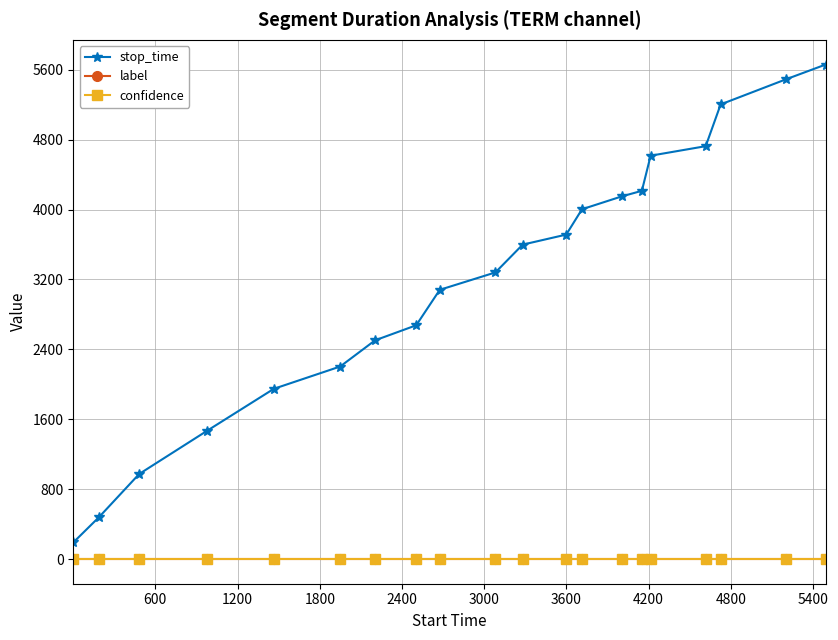

Which series has the widest spread of values?

stop_time